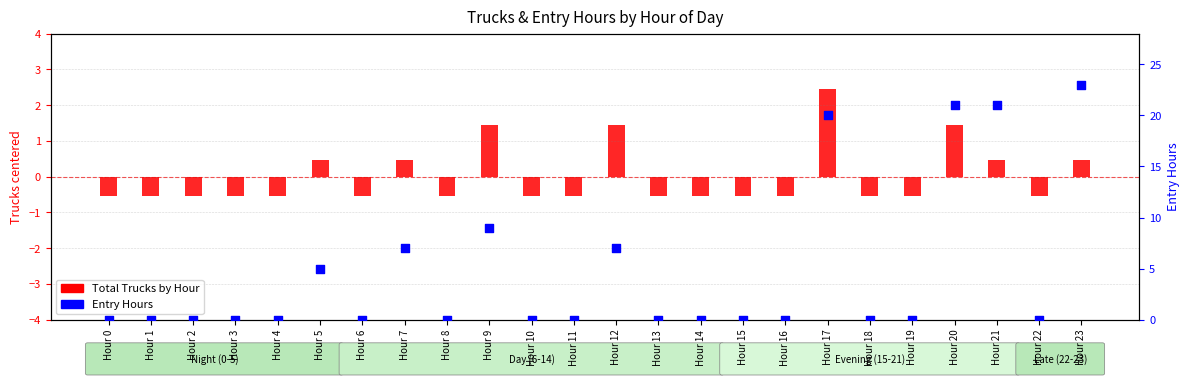

Which series has the largest total across all categories?

Entry Hours